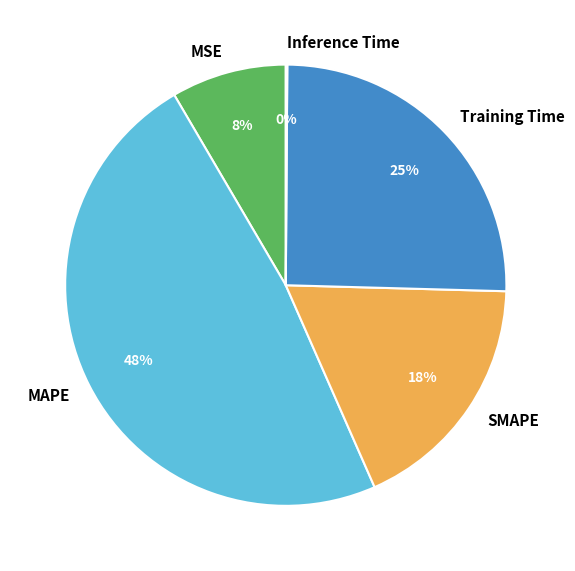

Which category has the biggest portion of the pie?

MAPE